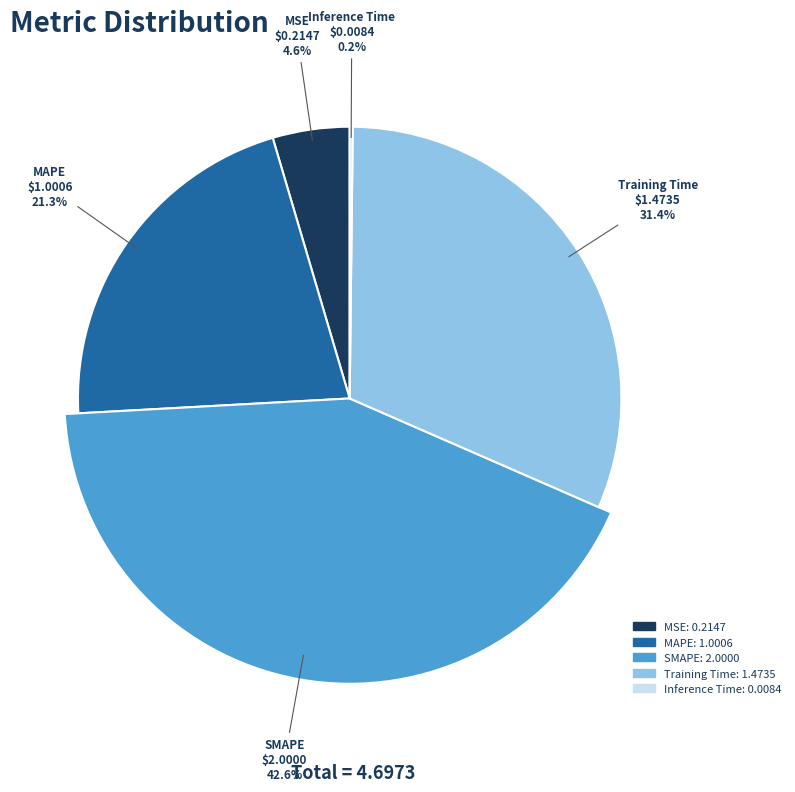

Rank the categories by value from highest to lowest.

SMAPE, Training Time, MAPE, MSE, Inference Time